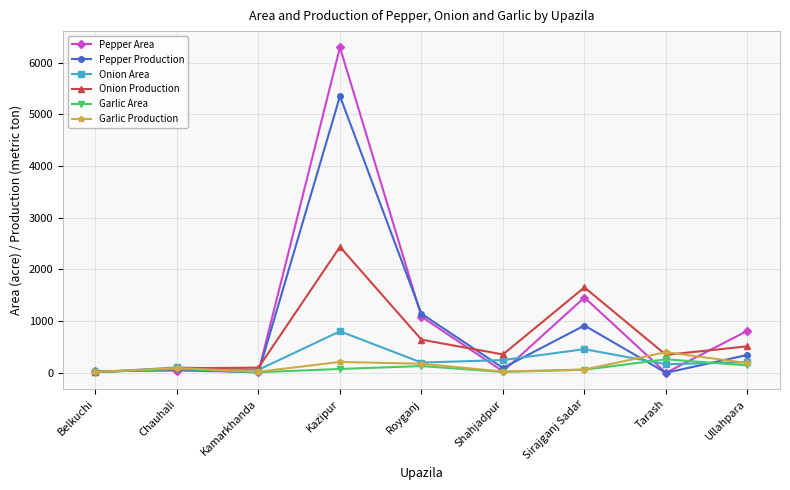

Where is Pepper Area nearest to the value 3149?

Sirajganj Sadar